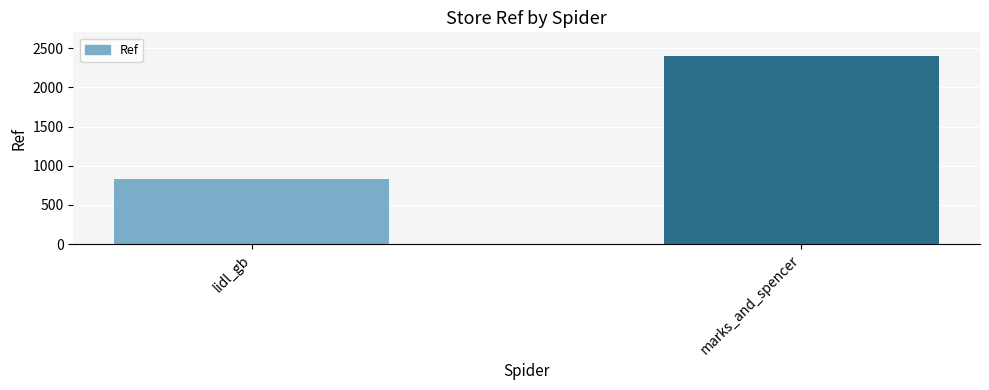

How many categories are shown in the chart?

2